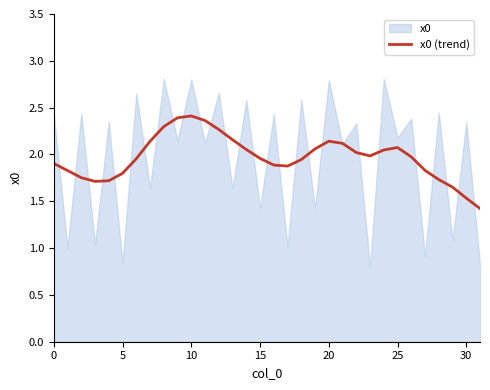

What is the label of the 28th point from the left?

27